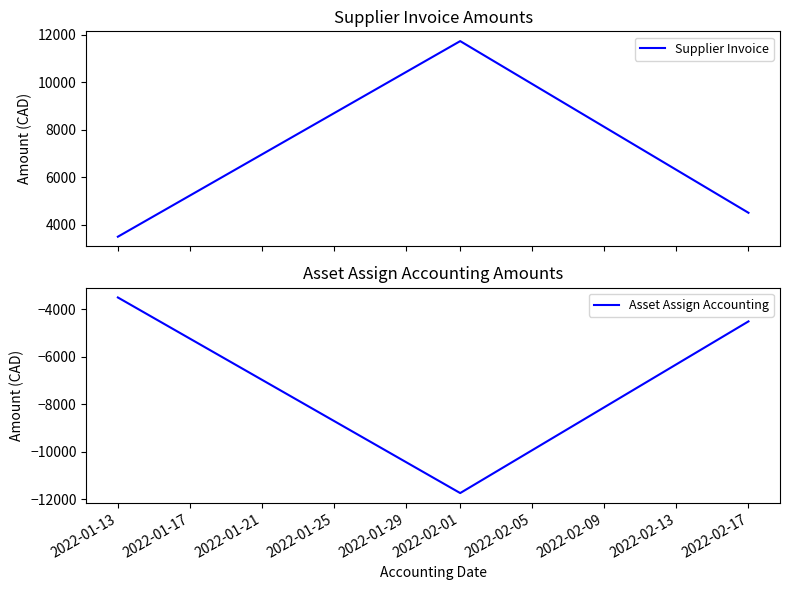

At which category is the sum across all series the highest?

2022-01-13